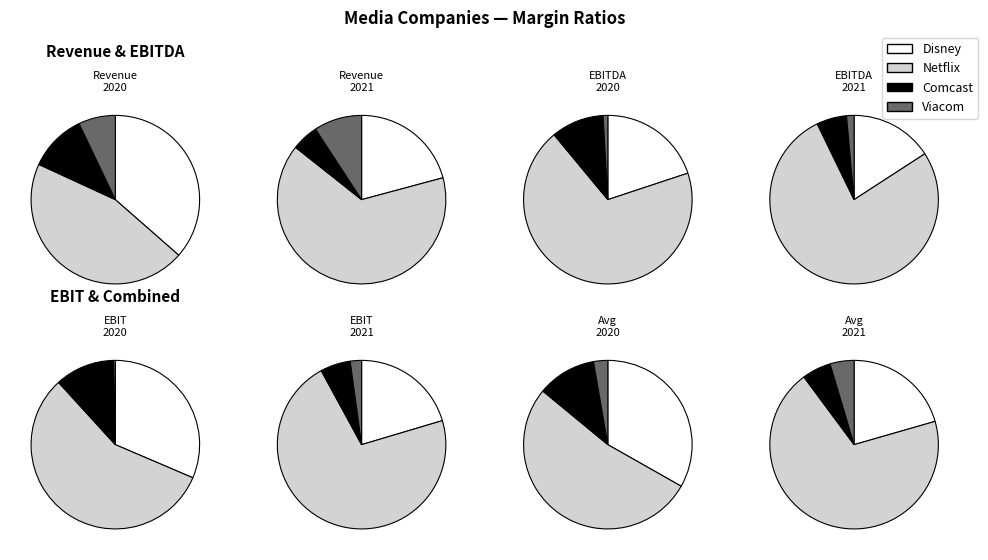

Does EBIT account for over 50% of the chart?

No